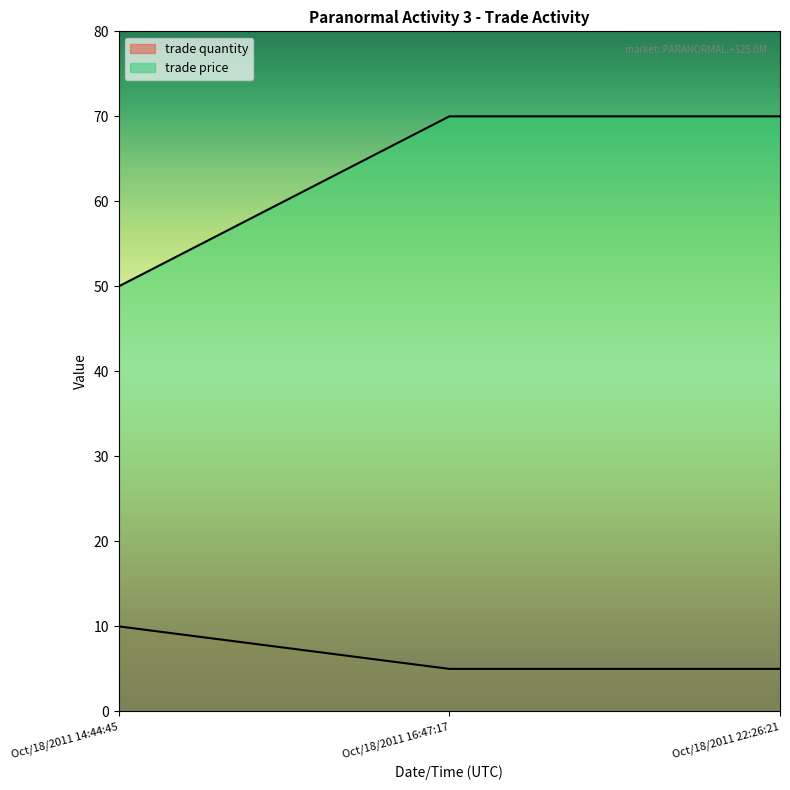

What is the label of the 1st point from the left?

Oct/18/2011 14:44:45